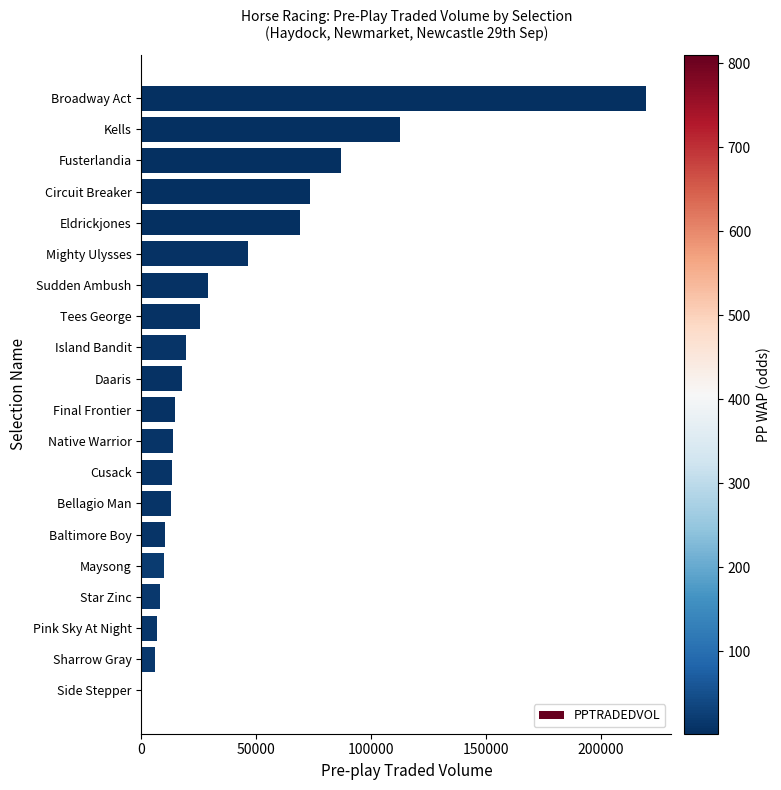

The chart shows a value of 13171.0 at Cusack. True or false?

True